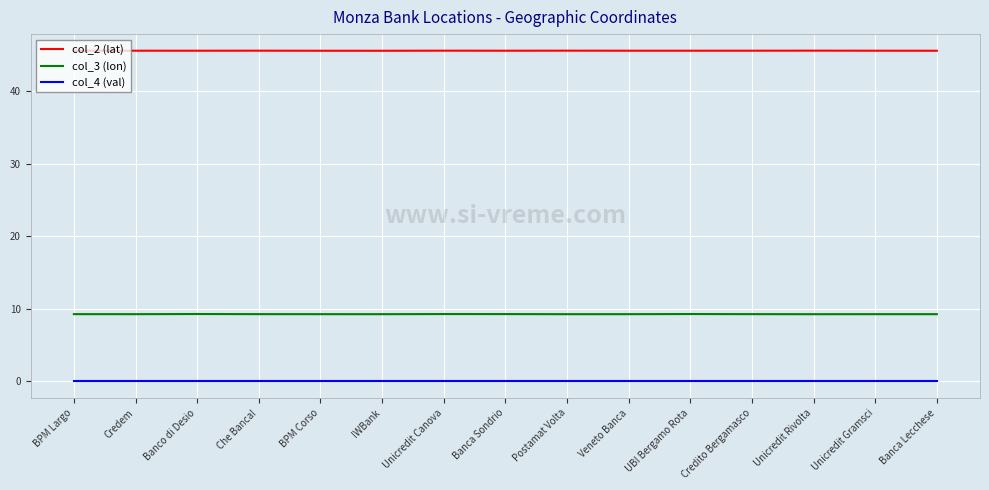

Rank the series at BPM Largo from lowest to highest value.

col_4 (val), col_3 (lon), col_2 (lat)